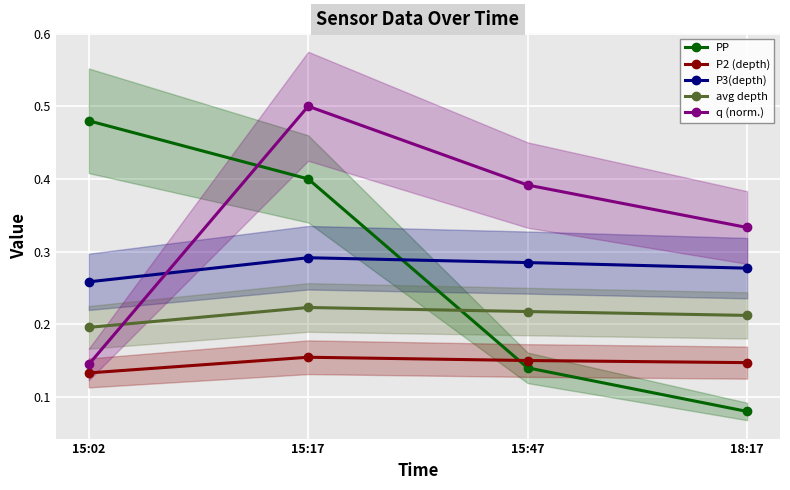

How many interior local peaks does the P3(depth) series have?

1